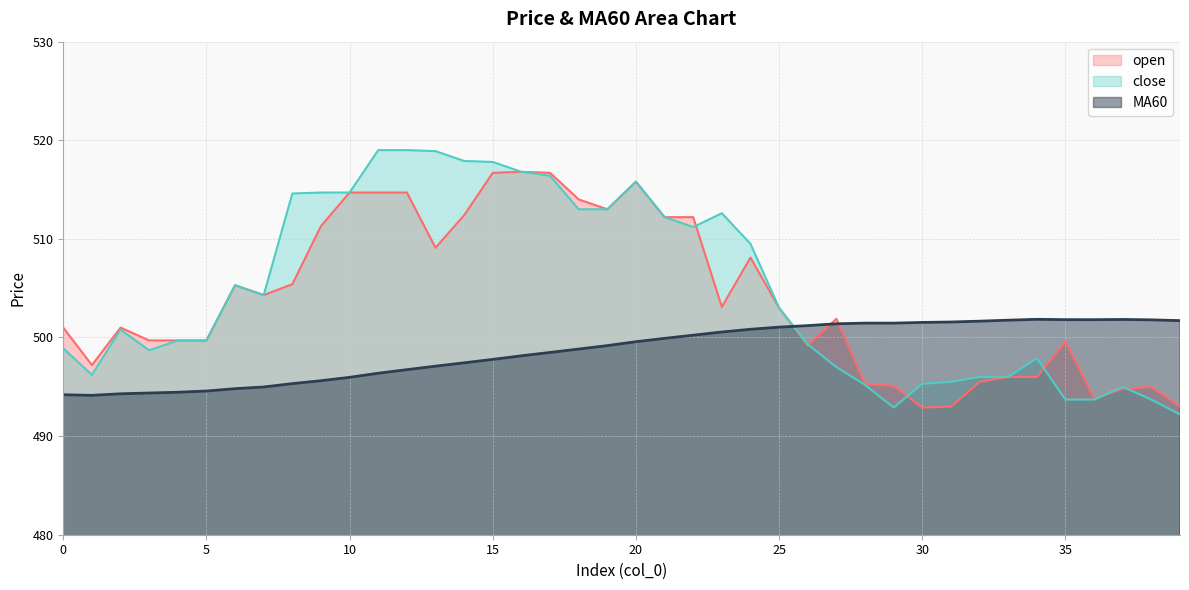

True or false: close and MA60 cross at least once.

True